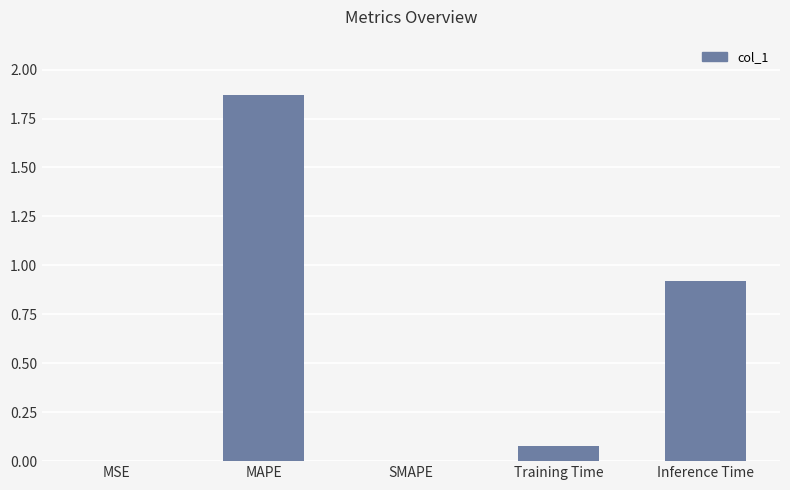

The value at Training Time is 0.0. True or false?

False